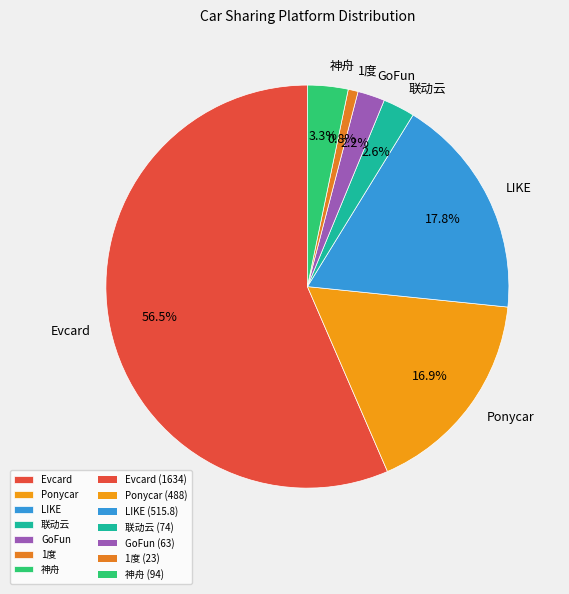

What percentage is the GoFun slice, to the nearest percent?

2%